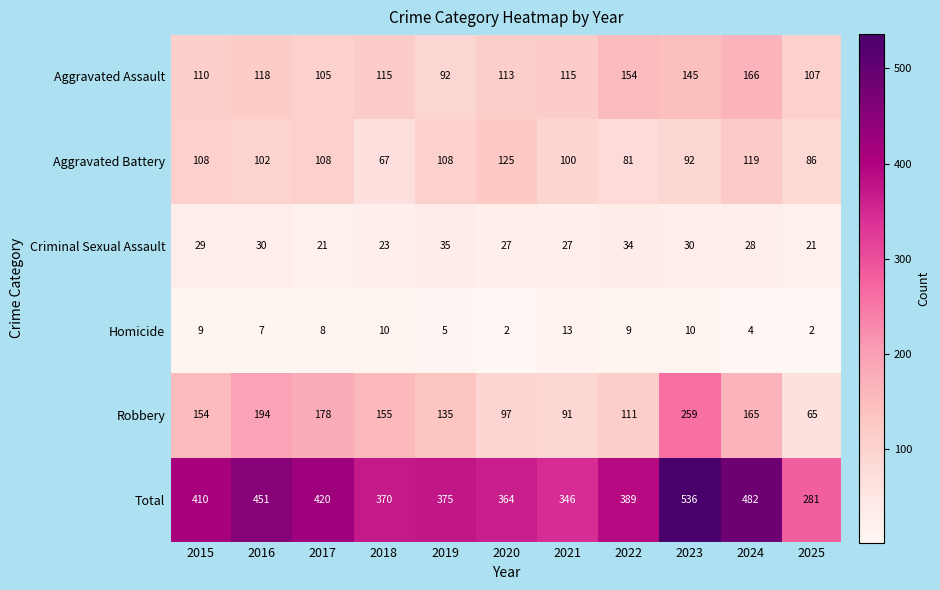

What is the smallest value displayed?

2